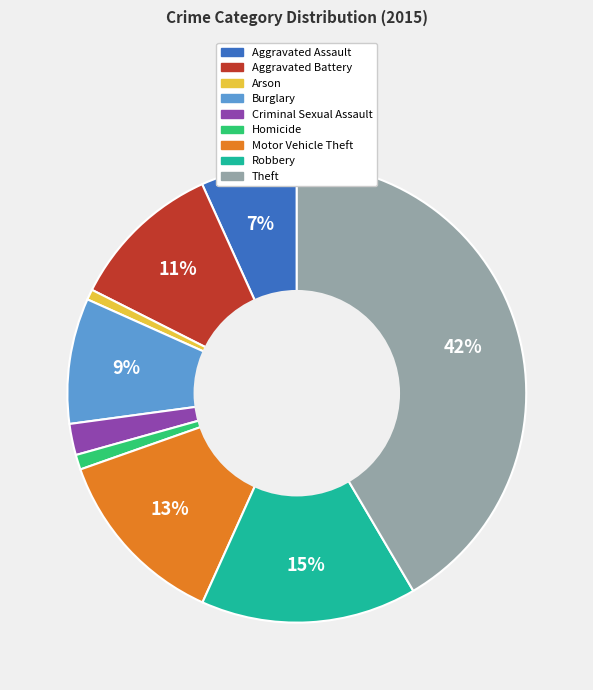

Does Arson represent more than half of the total?

No